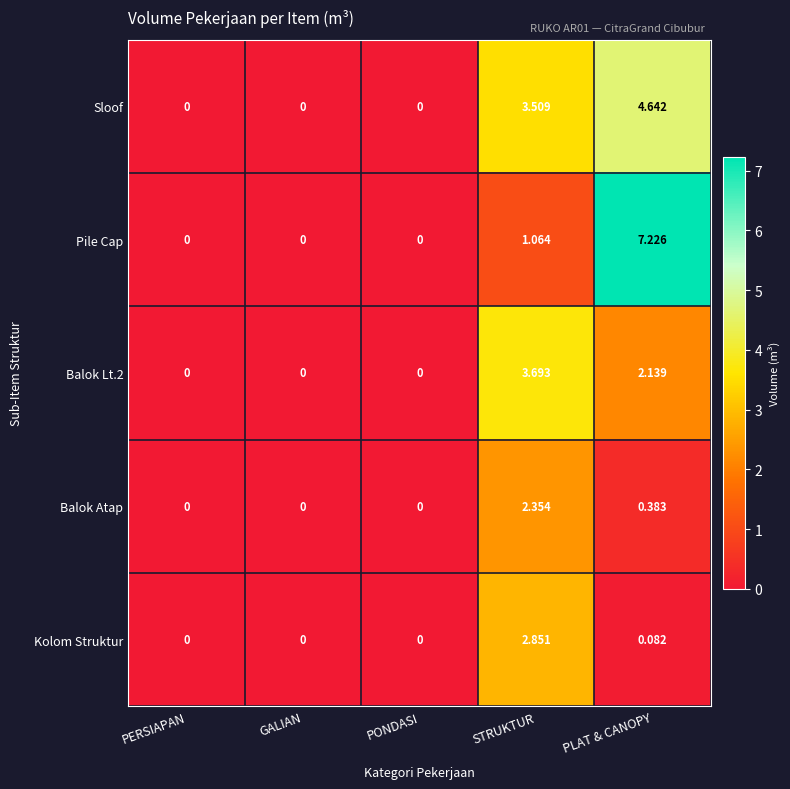

At which category is the sum across all series the highest?

PLAT & CANOPY